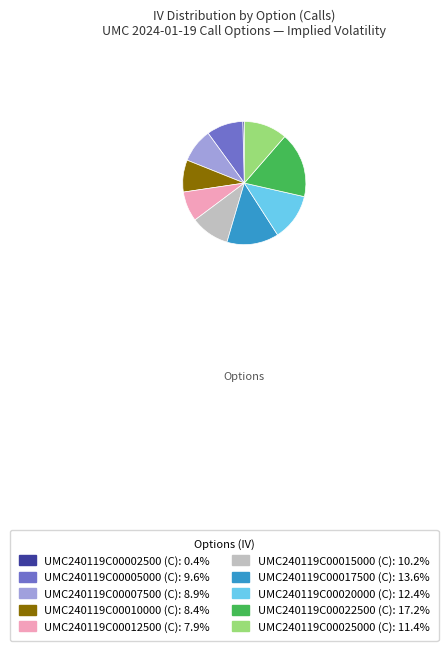

How many segments does this pie chart have?

10